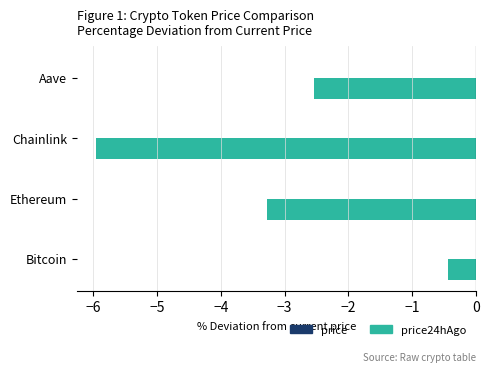

The value at Aave is -2.5. True or false?

True